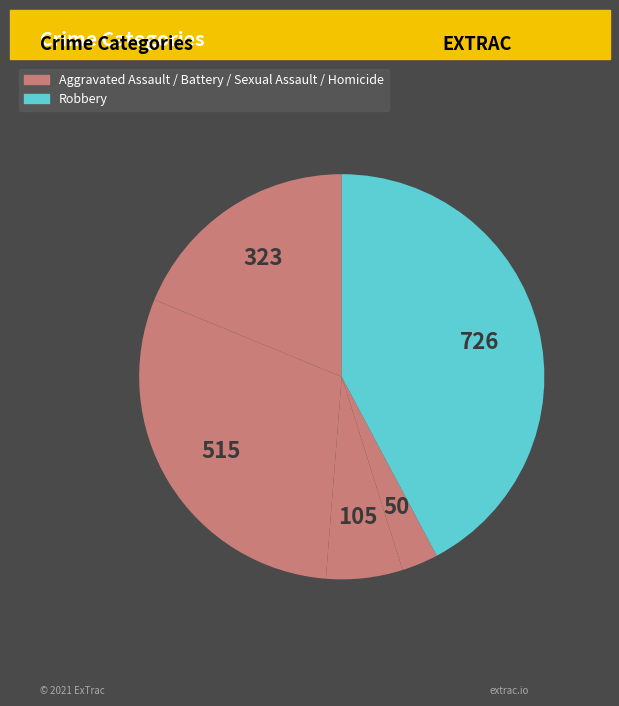

Count the number of slices in the pie.

5